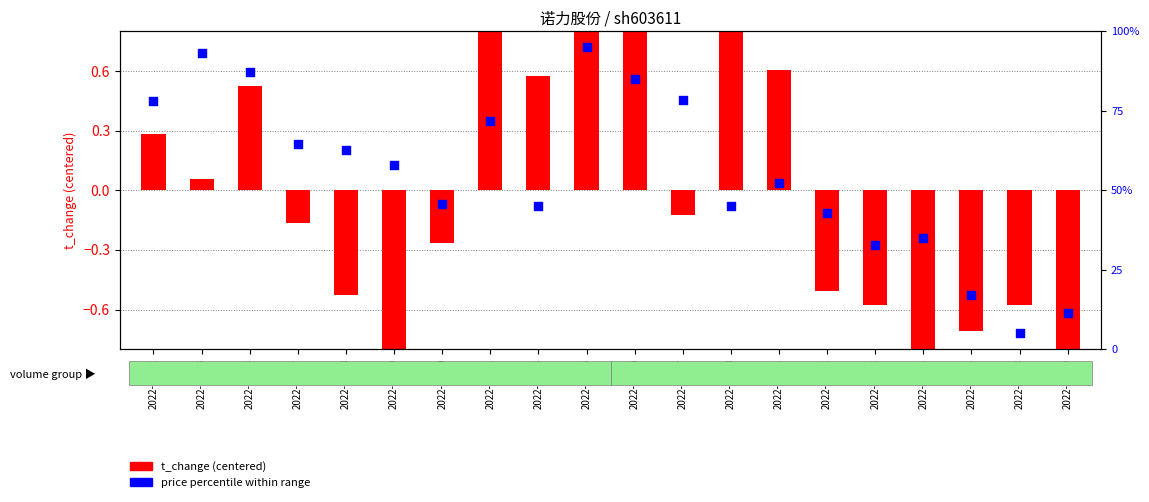

At how many categories does at least one series exceed 18?

17